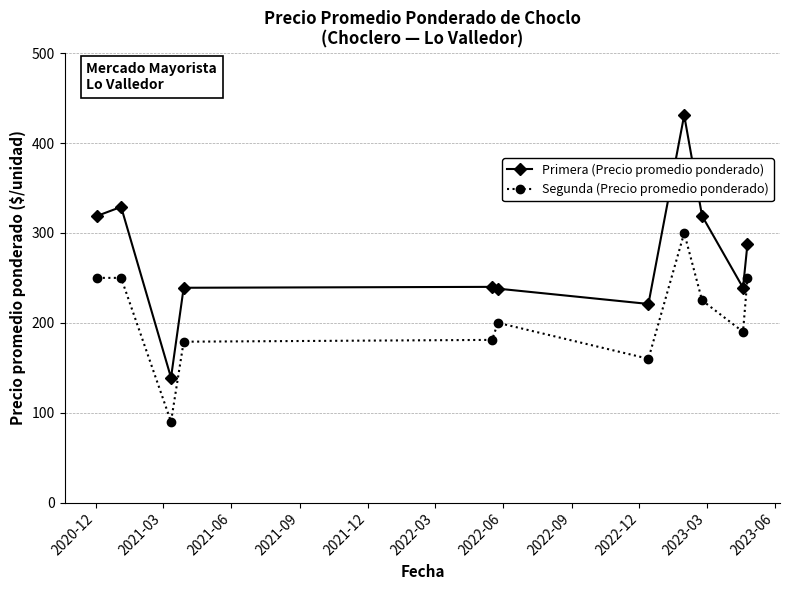

How many values in the Segunda (Precio promedio ponderado) series are below 200?

5